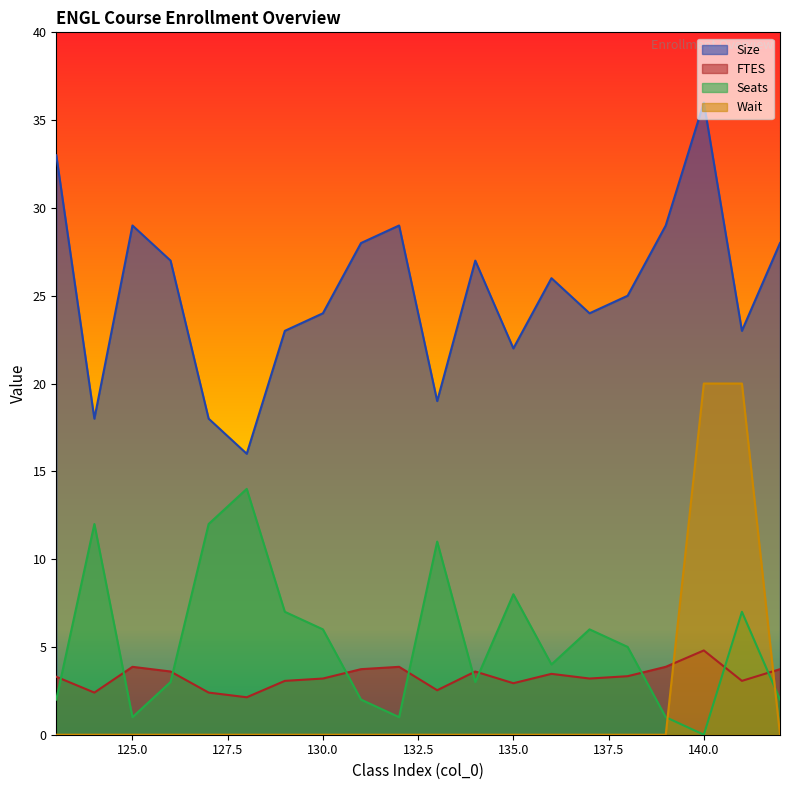

What is the value of the FTES point at the 18th from the left?

4.8